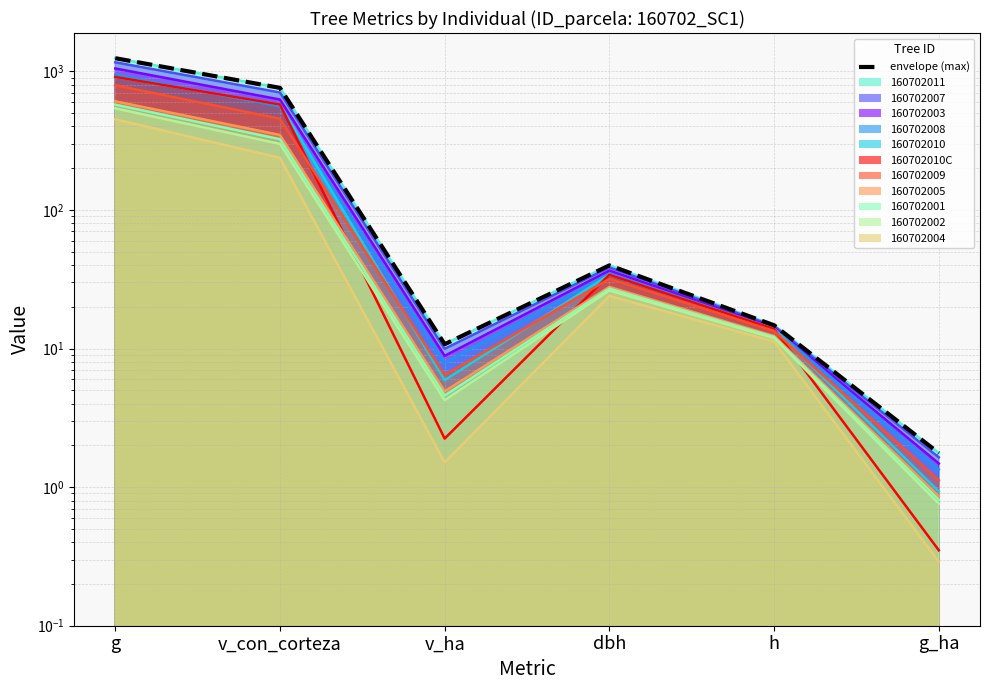

Reading left to right, extract all data points from this chart.

g=1243.0	v_con_corteza=759.3	v_ha=10.7	dbh=39.8	h=14.7	g_ha=1.8